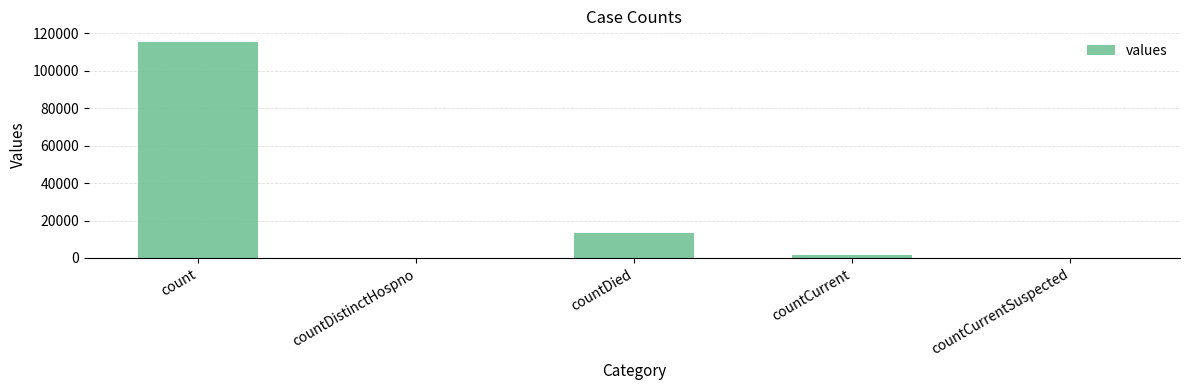

How many distinct data groups are displayed?

1